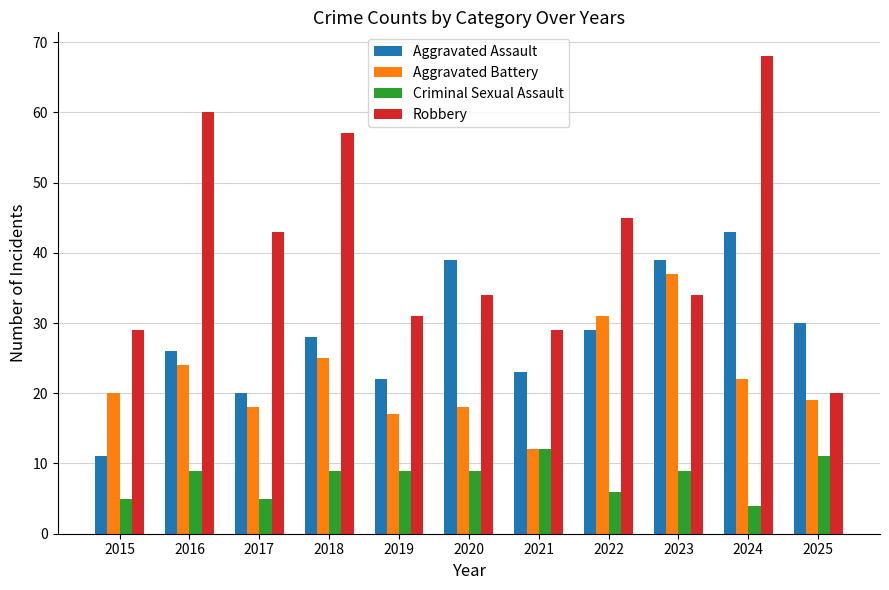

What is the highest value of the Aggravated Assault series?

43